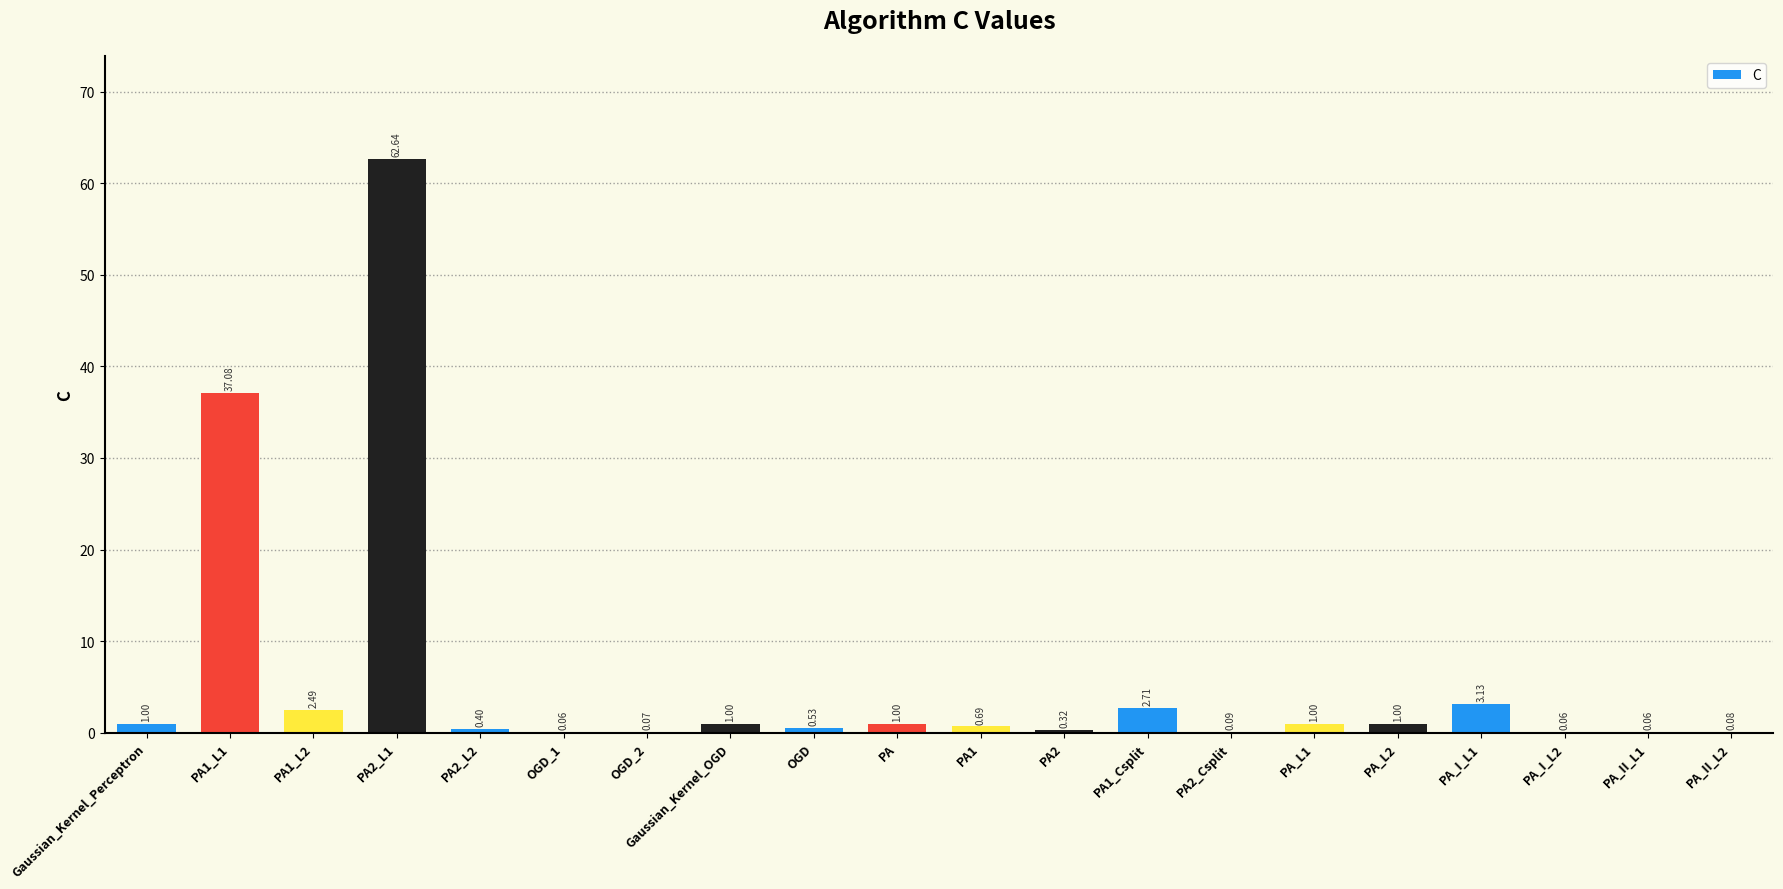

What is the sum of all values?

115.4